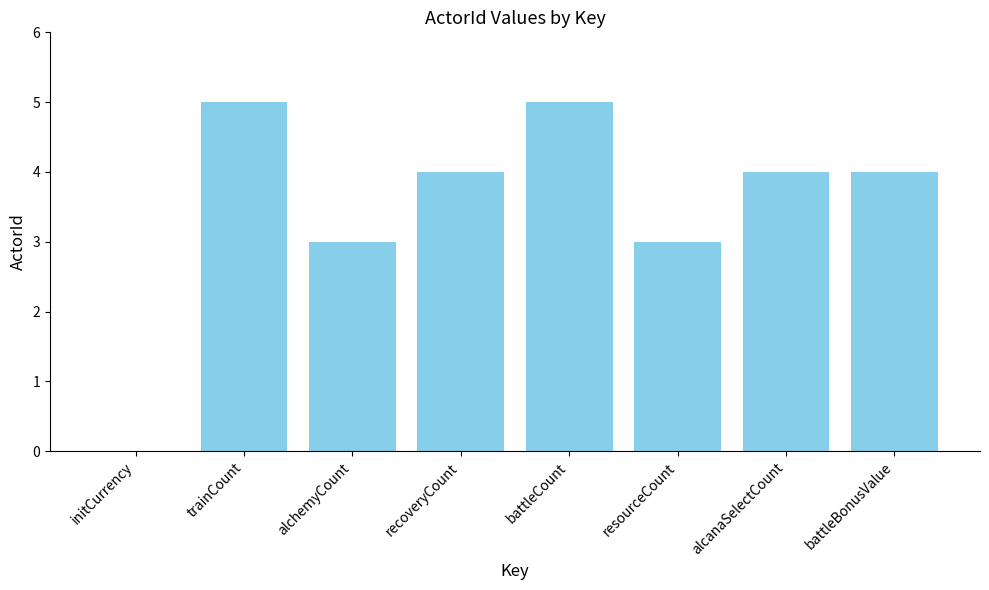

What is the maximum value shown in the chart?

5